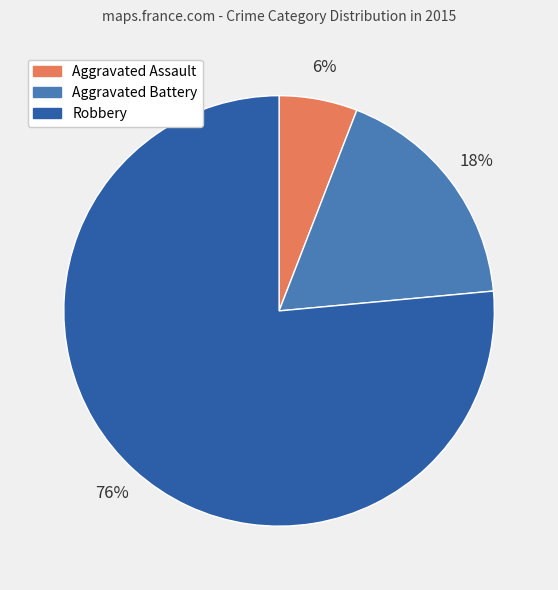

What is the smallest slice in the pie chart?

Aggravated Assault